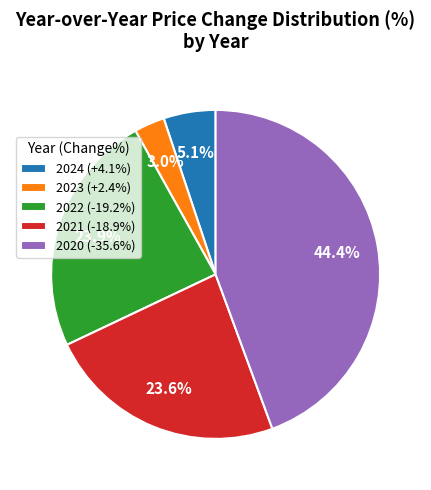

How much of the chart is everything except 2024?

94.9%